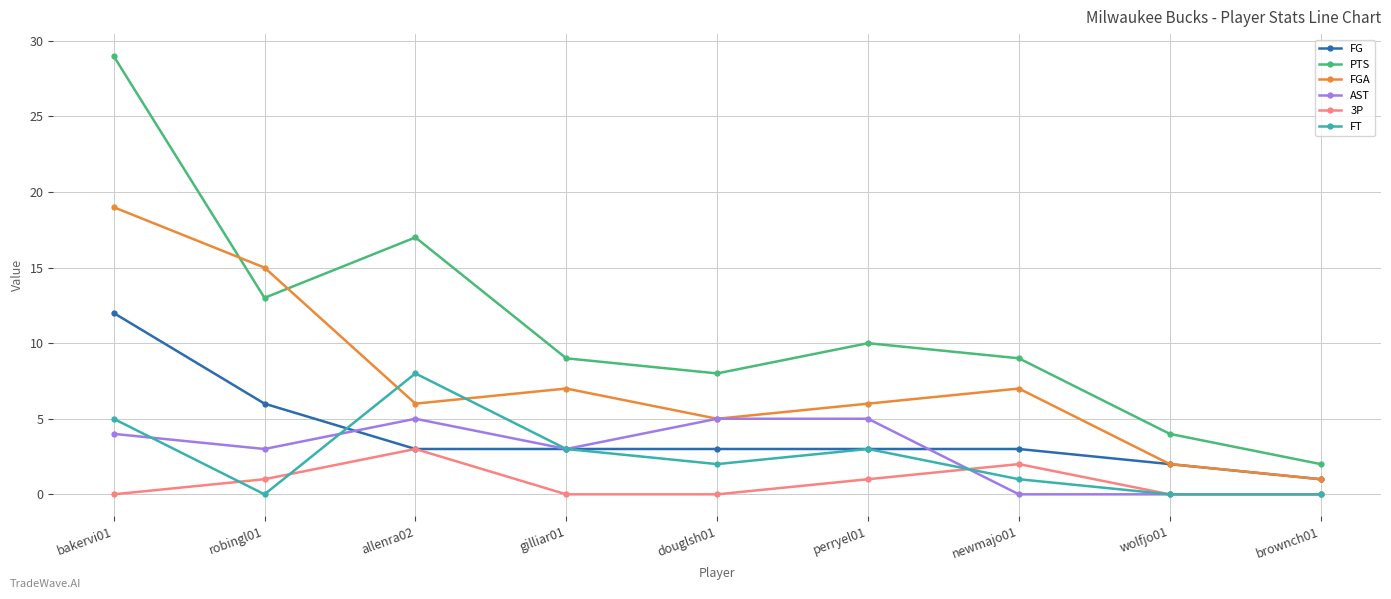

At which label does PTS reach its minimum?

brownch01